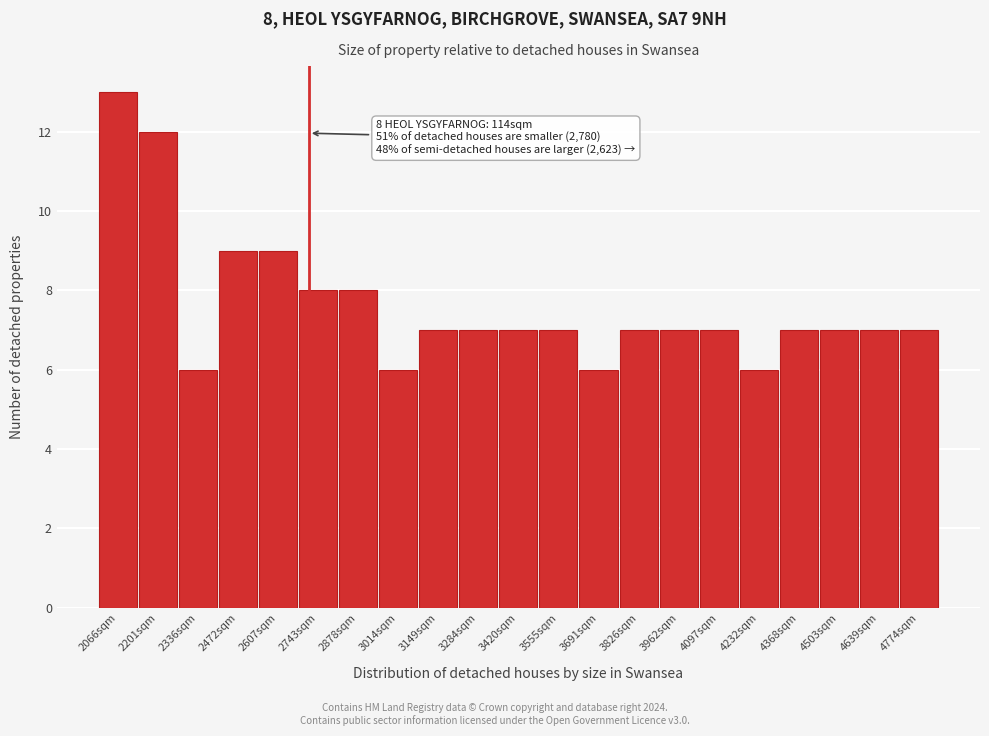

Reading left to right, transcribe all the data shown in this chart.

13	12	6	9	9	8	8	6	7	7	7	7	6	7	7	7	6	7	7	7	7